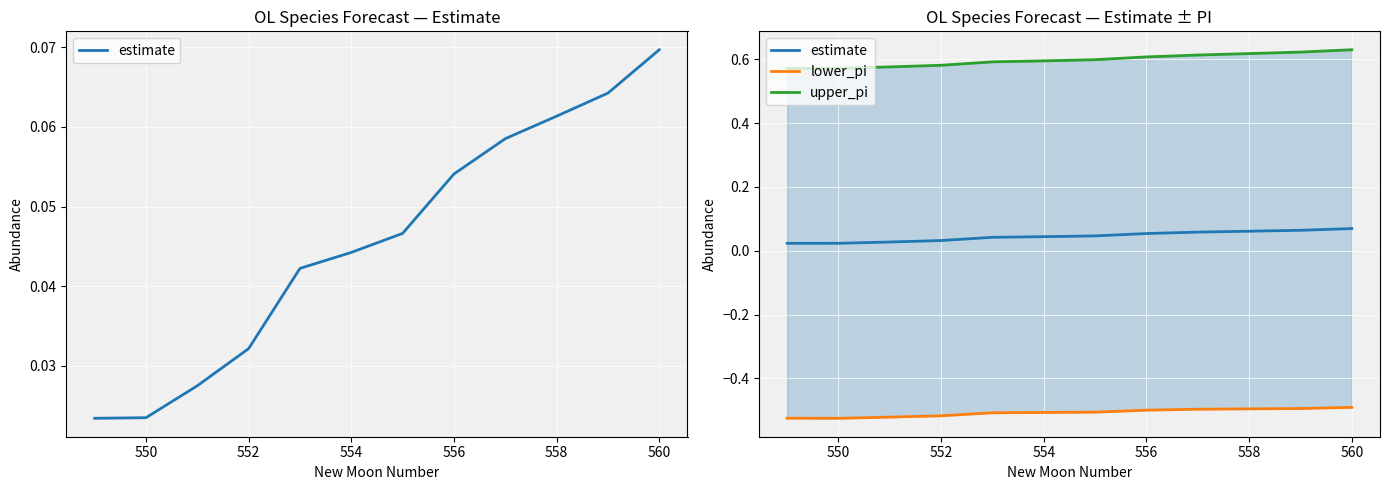

At how many categories does at least one series exceed 0?

12